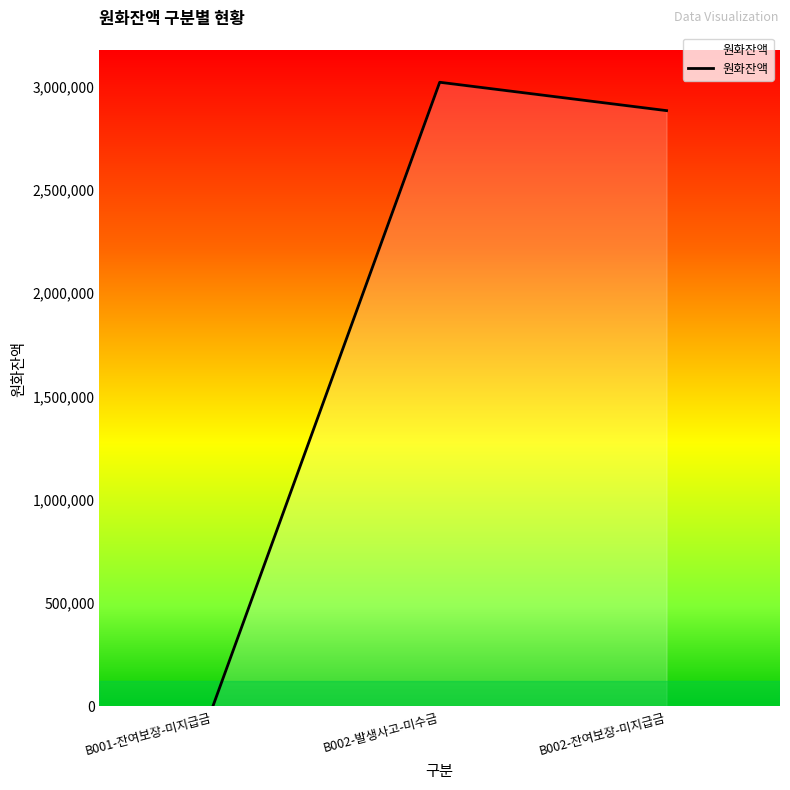

What is the difference between the values at B002-잔여보장-미지급금 and B002-발생사고-미수금?

137317.4